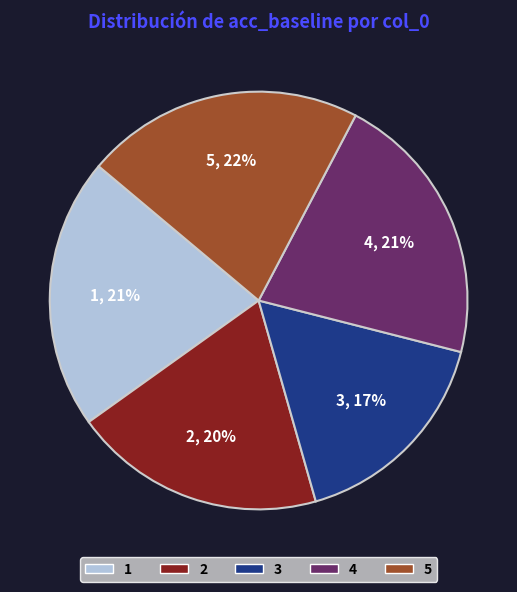

Is the sum of 3 and 2 greater than half?

No